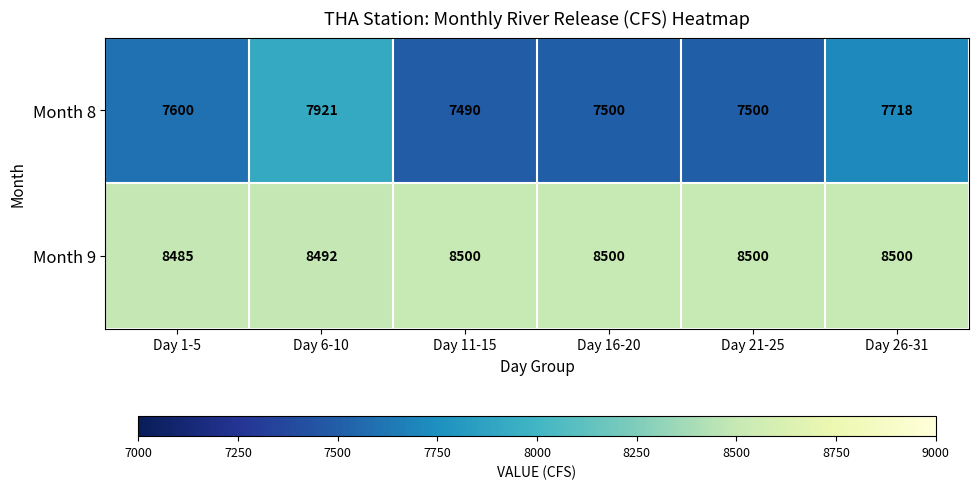

Reading left to right, transcribe all the data shown in this chart.

Month 8: Day 1-5=7600	Day 6-10=7921	Day 11-15=7490	Day 16-20=7500	Day 21-25=7500	Day 26-31=7718
Month 9: Day 1-5=8485	Day 6-10=8492	Day 11-15=8500	Day 16-20=8500	Day 21-25=8500	Day 26-31=8500